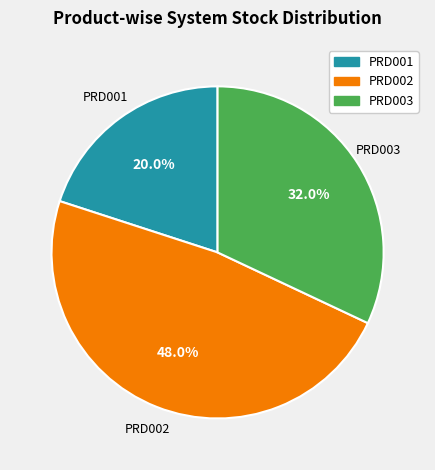

The PRD001 slice represents 20% of the pie. True or false?

True